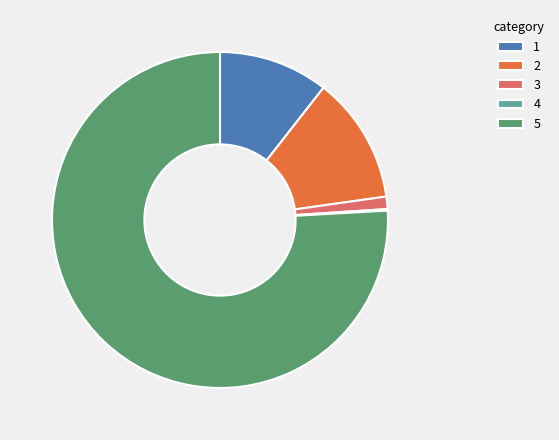

The 2 slice represents 19% of the pie. True or false?

False